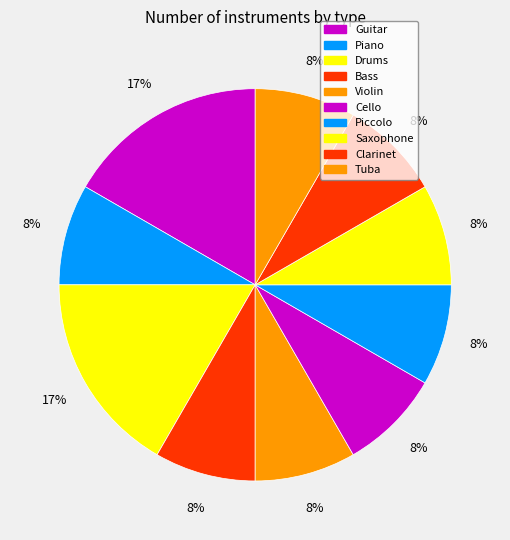

Count the number of slices in the pie.

10